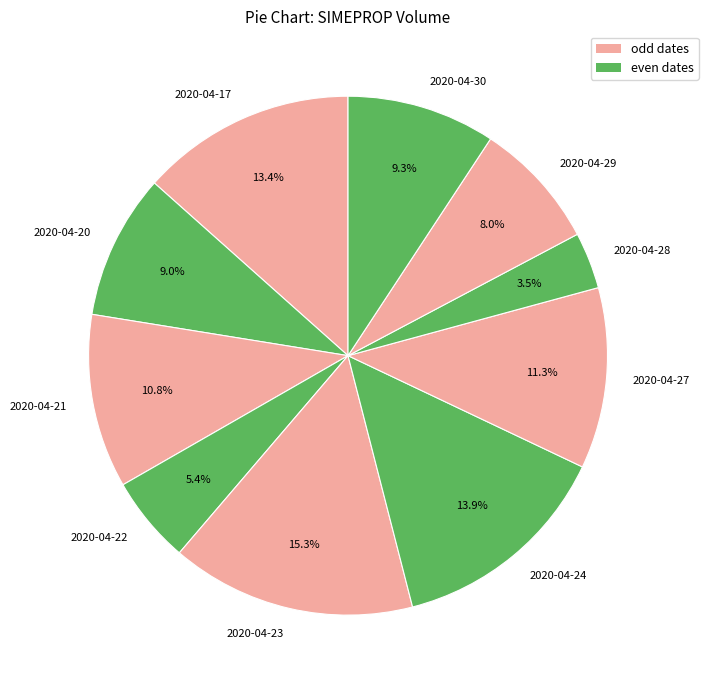

True or false: 2020-04-24 accounts for 14% of the total.

True